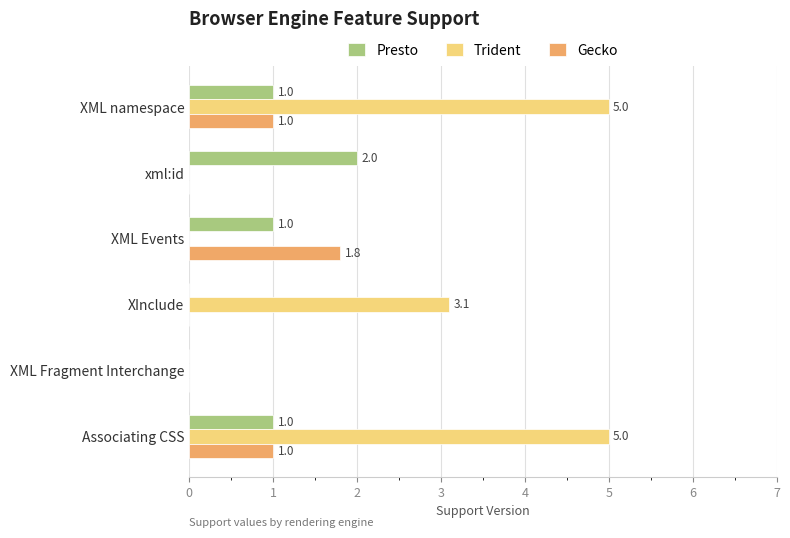

What is the greatest value displayed?

5.0